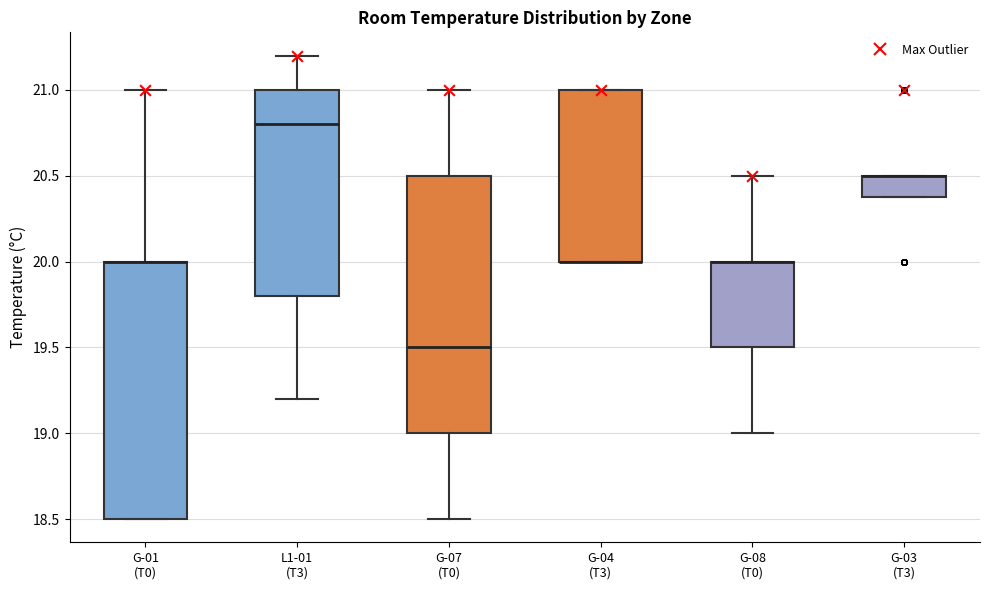

Reading left to right, transcribe this box plot: for each box, give where its median line is, the range the box spans, and where its two whiskers end, as read against the y-axis. The values are not printed on the chart, so give them approximately, as read against the axis.

G-01 (T0): median 20.0 (drawn on the box's upper edge), box 18.5 to 20.0, whiskers 18.5 to 21.0
L1-01 (T3): median 20.8, box 19.8 to 21.0, whiskers 19.2 to 21.2
G-07 (T0): median 19.5, box 19.0 to 20.5, whiskers 18.5 to 21.0
G-04 (T3): median 20.0 (drawn on the box's lower edge), box 20.0 to 21.0, whiskers 20.0 to 21.0
G-08 (T0): median 20.0 (drawn on the box's upper edge), box 19.5 to 20.0, whiskers 19.0 to 20.5
G-03 (T3): median 20.5 (drawn on the box's upper edge), box 20.4 to 20.5, whiskers 20.4 to 20.5